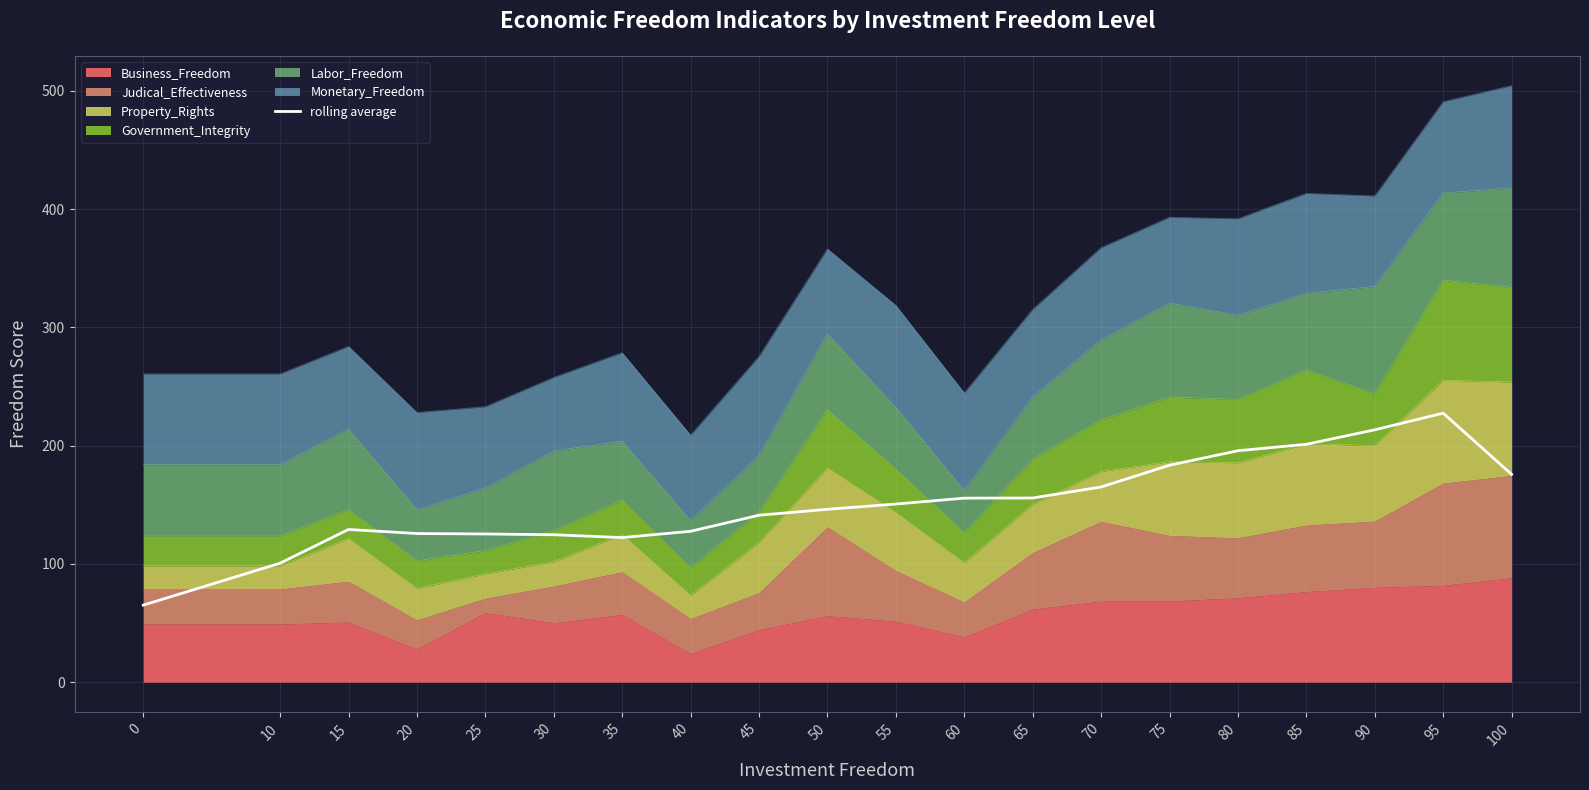

How many lines are shown in the chart?

1